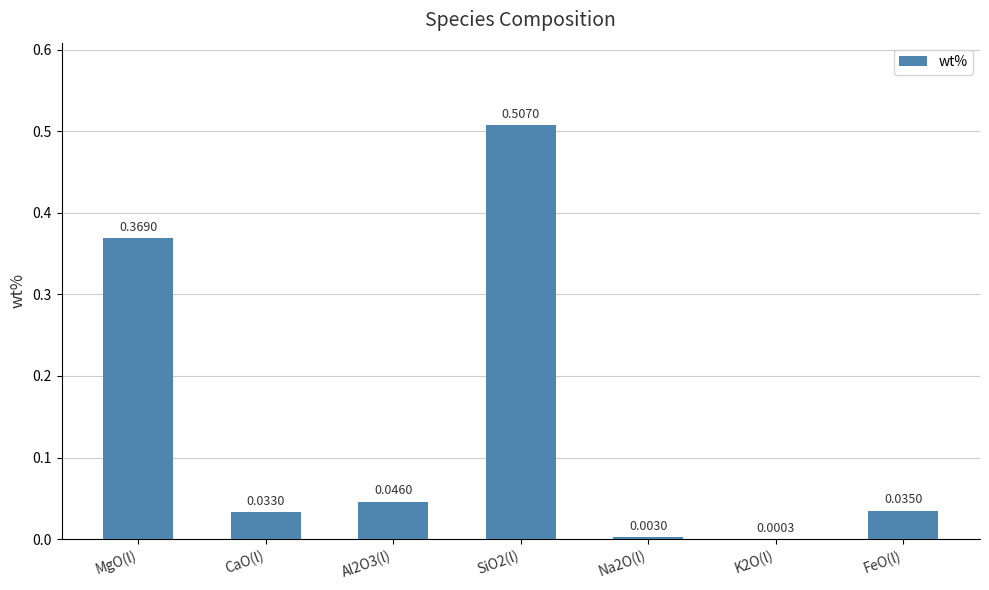

How many data points does each series have?

7